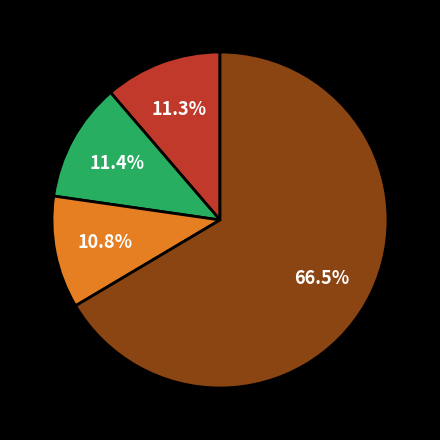

Is there any slice that represents more than half of the pie?

Yes